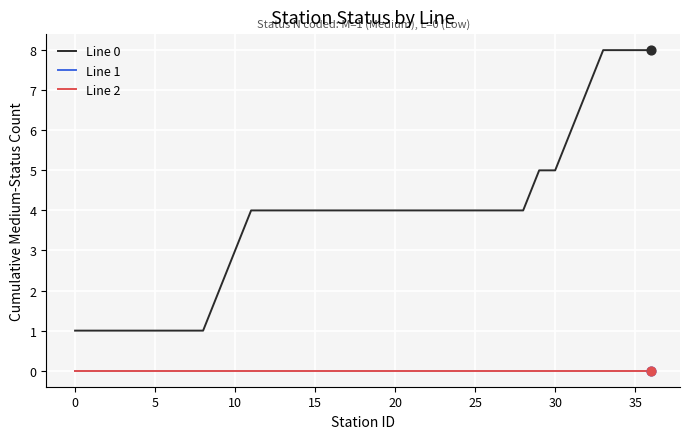

Does the chart have visible grid lines?

Yes